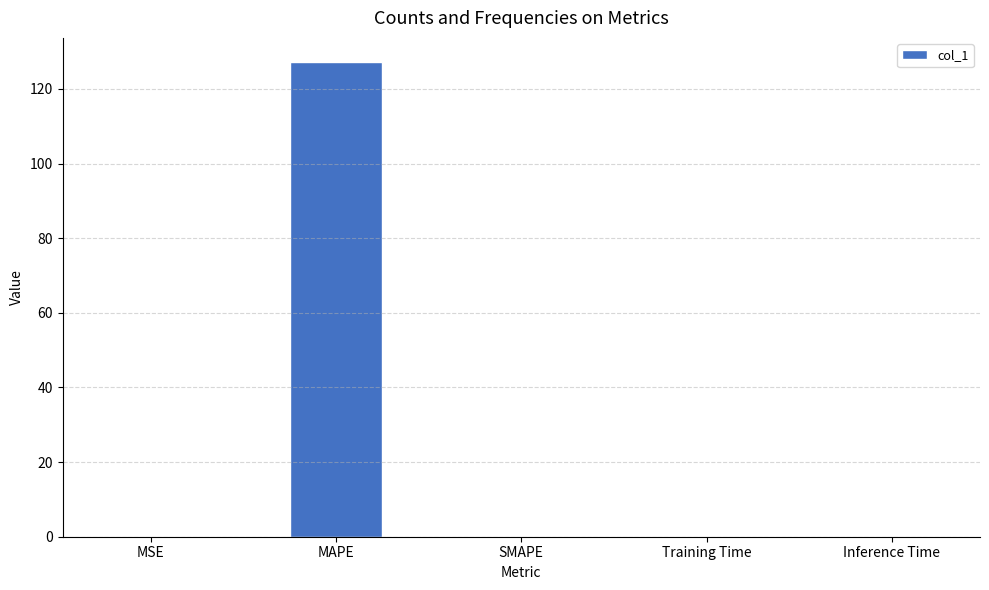

What value does the data have at MAPE?

127.3